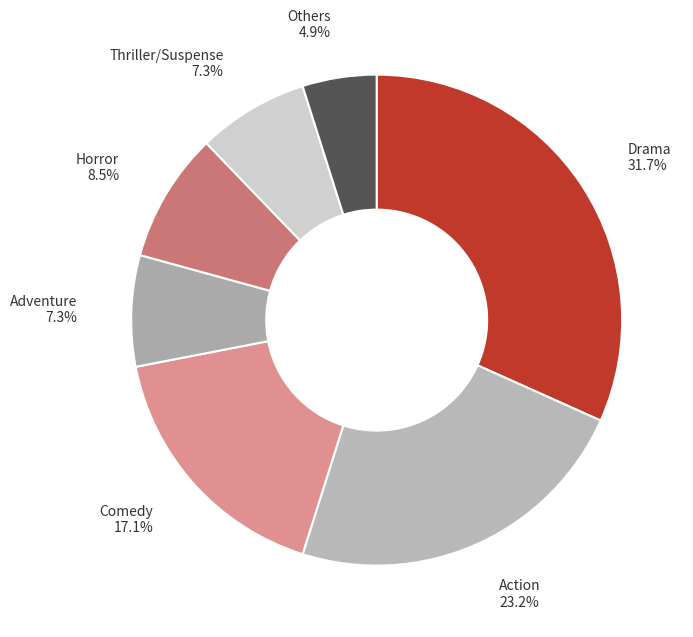

What is the ratio of the value at Drama to the value at Others?

6.5